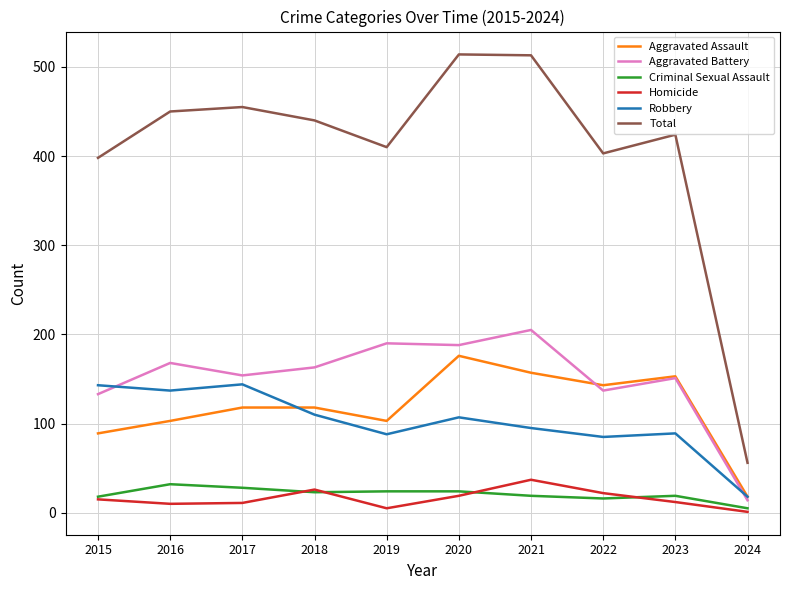

Which series has the largest total across all categories?

Total